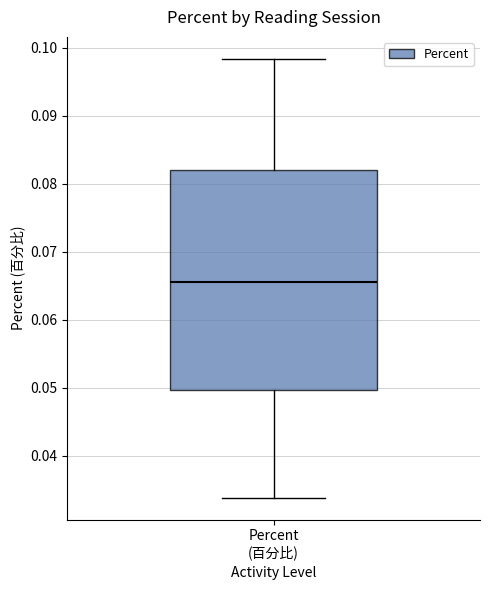

Transcribe this box plot: give where the median line is, the range the box spans, and where the two whiskers end, as read against the y-axis. The values are not printed on the chart, so give them approximately, as read against the axis.

median 0.066, box 0.050 to 0.082, whiskers 0.034 to 0.098